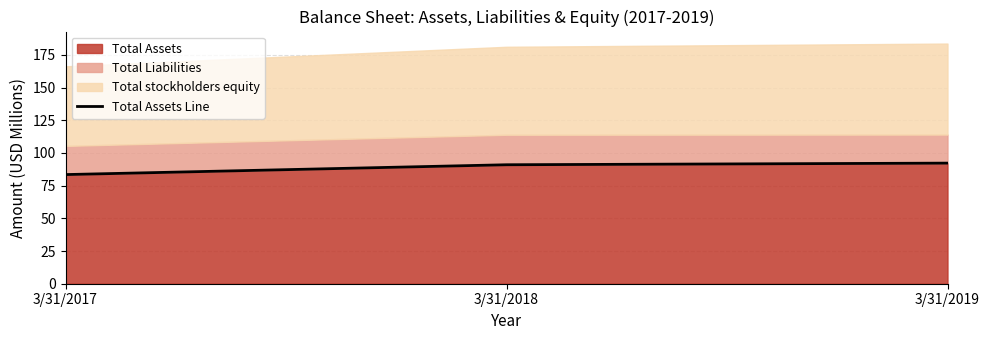

Where does the data first go above 90?

3/31/2018